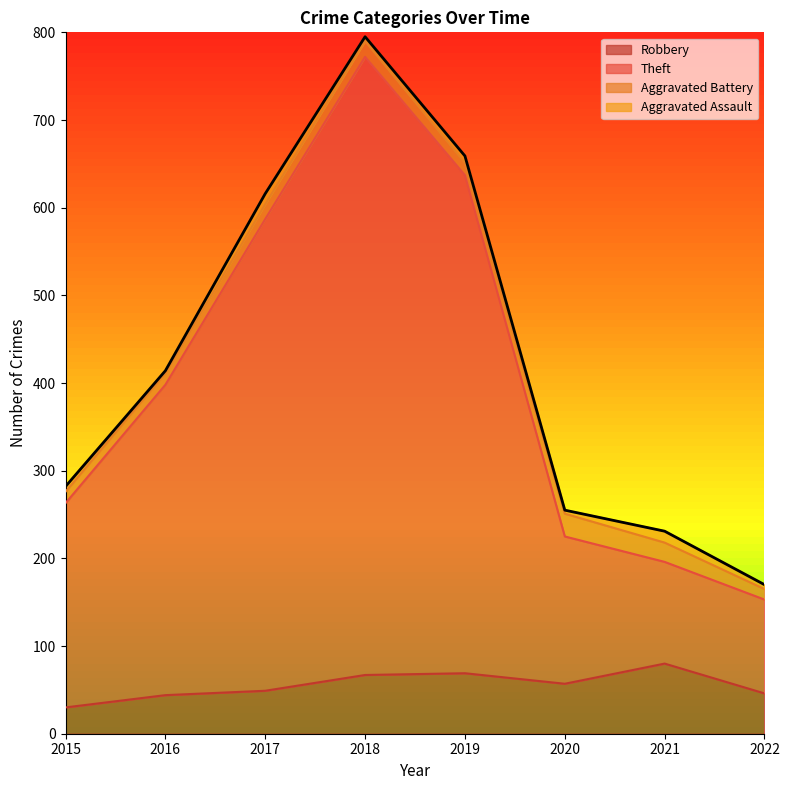

Where is the first local maximum for Robbery?

2019